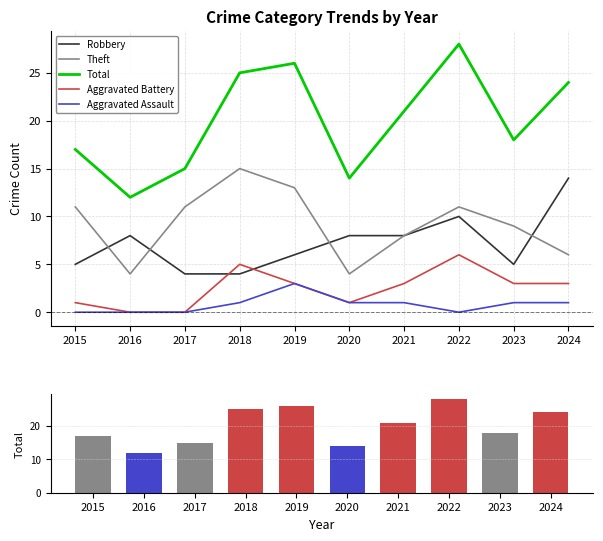

Reading left to right, extract all data points from this chart.

Robbery: 2015=5	2016=8	2017=4	2018=4	2019=6	2020=8	2021=8	2022=10	2023=5	2024=14
Theft: 2015=11	2016=4	2017=11	2018=15	2019=13	2020=4	2021=8	2022=11	2023=9	2024=6
Total: 2015=17	2016=12	2017=15	2018=25	2019=26	2020=14	2021=21	2022=28	2023=18	2024=24
Aggravated Battery: 2015=1	2016=0	2017=0	2018=5	2019=3	2020=1	2021=3	2022=6	2023=3	2024=3
Aggravated Assault: 2015=0	2016=0	2017=0	2018=1	2019=3	2020=1	2021=1	2022=0	2023=1	2024=1